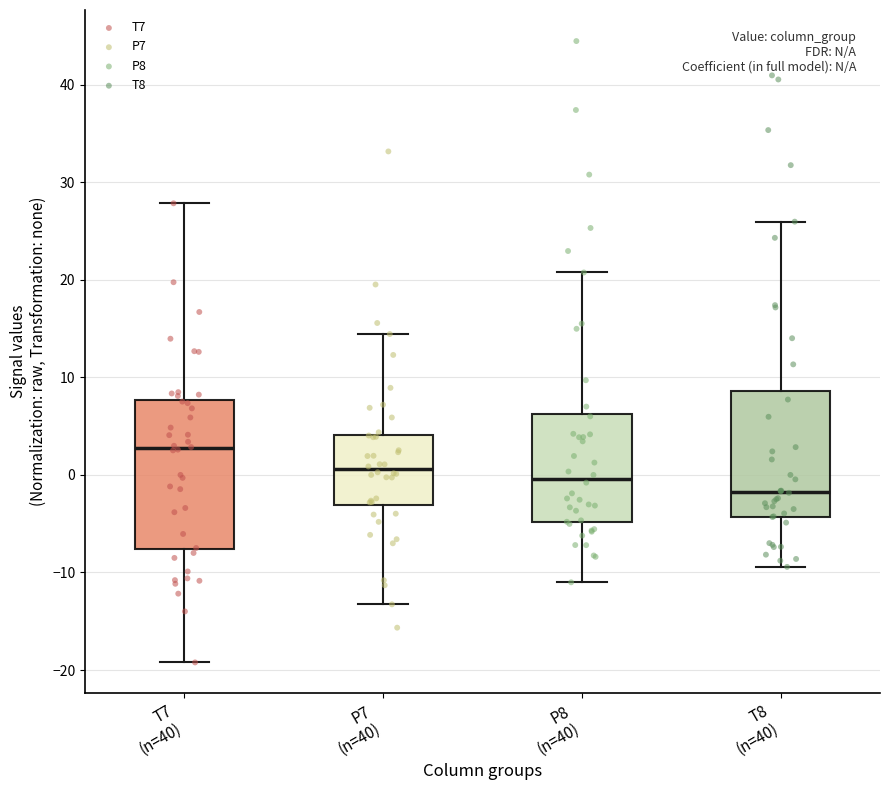

Where is the upper edge of the box for T7 (n=40) on the y-axis? The values are not printed on the chart, so give them approximately, as read against the axis.

8